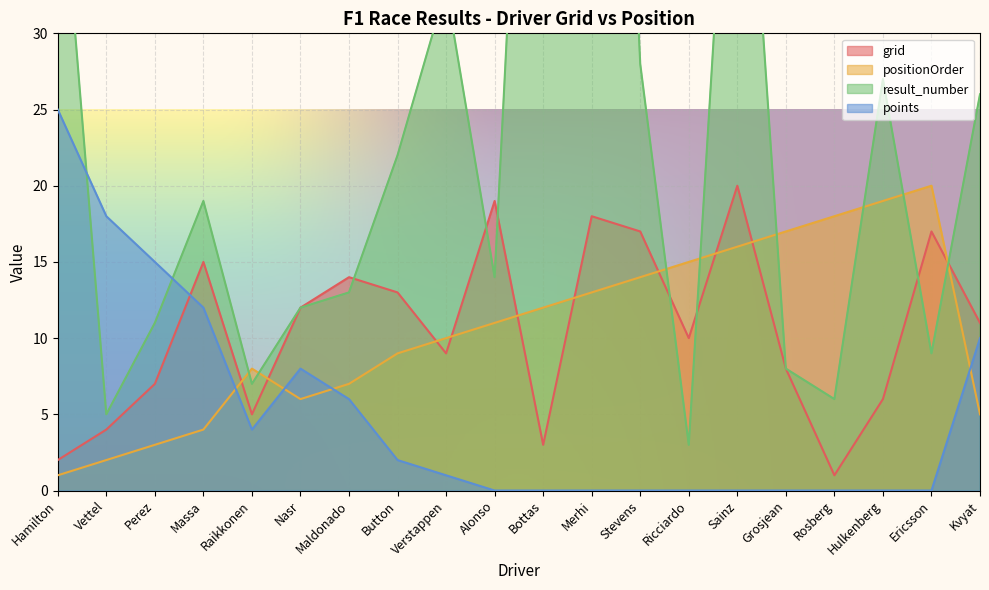

What is the label of the 4th point from the right?

Rosberg